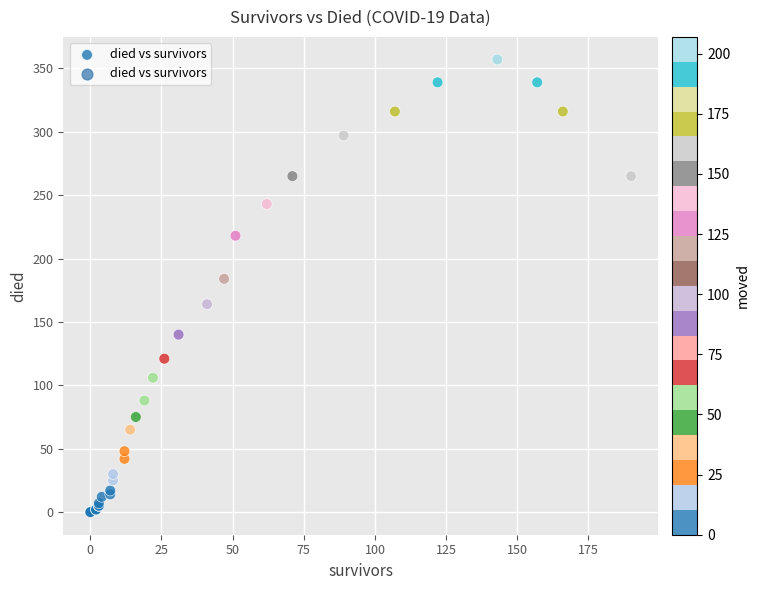

What Y value in the scatter plot is closest to 178?

184